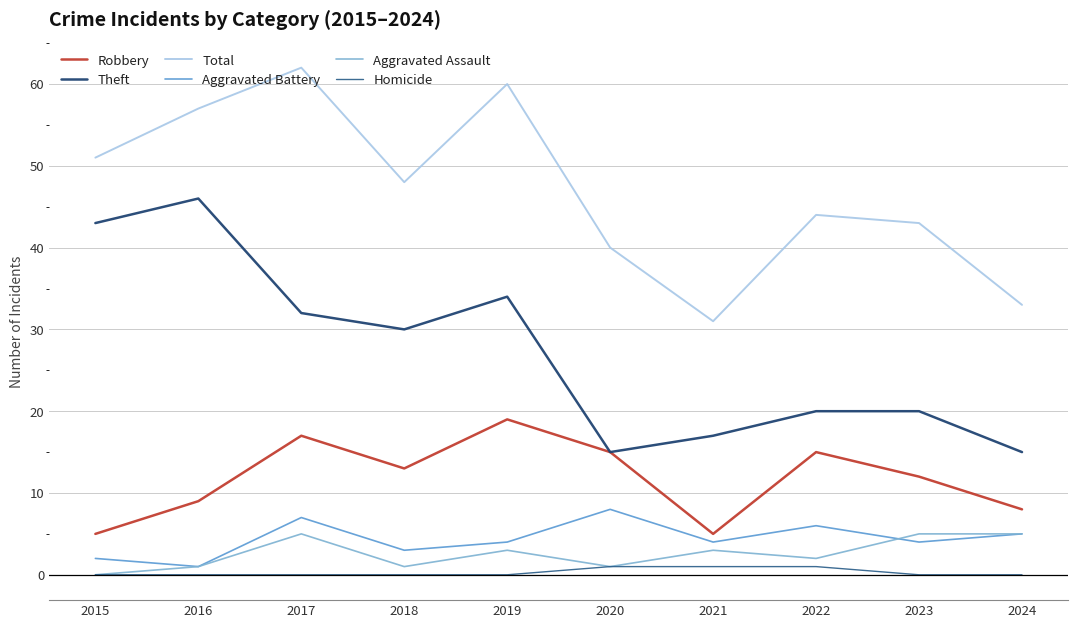

Reading left to right, list all the values displayed in this chart.

Robbery: 5	9	17	13	19	15	5	15	12	8
Theft: 43	46	32	30	34	15	17	20	20	15
Total: 51	57	62	48	60	40	31	44	43	33
Aggravated Battery: 2	1	7	3	4	8	4	6	4	5
Aggravated Assault: 0	1	5	1	3	1	3	2	5	5
Homicide: 0	0	0	0	0	1	1	1	0	0